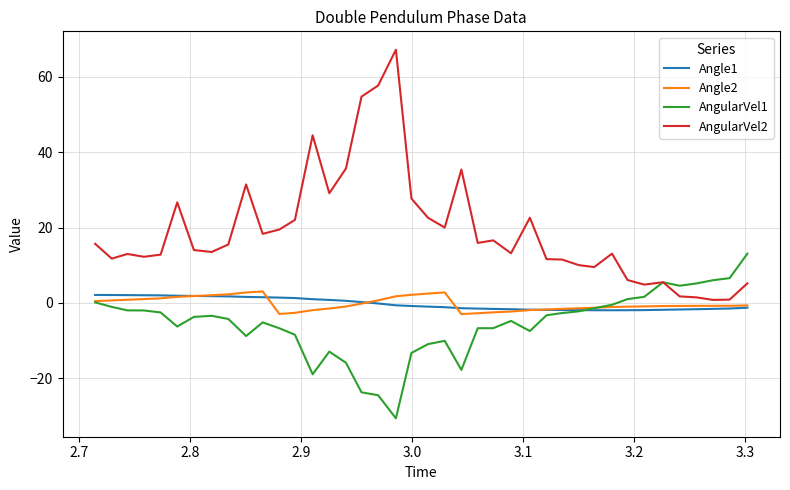

Which series has the widest spread of values?

AngularVel2